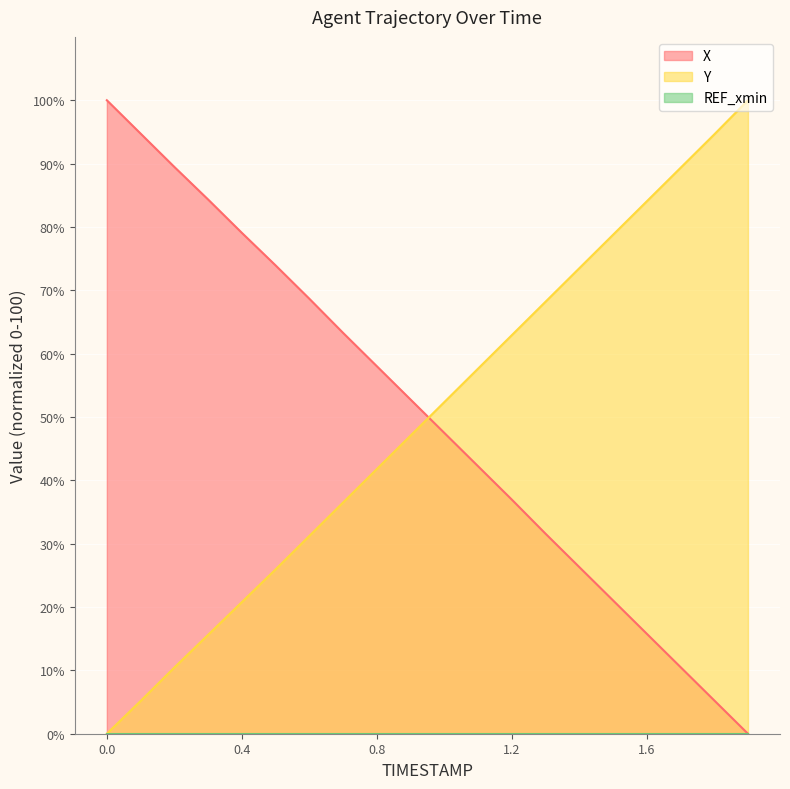

At how many categories does at least one series exceed 35?

20